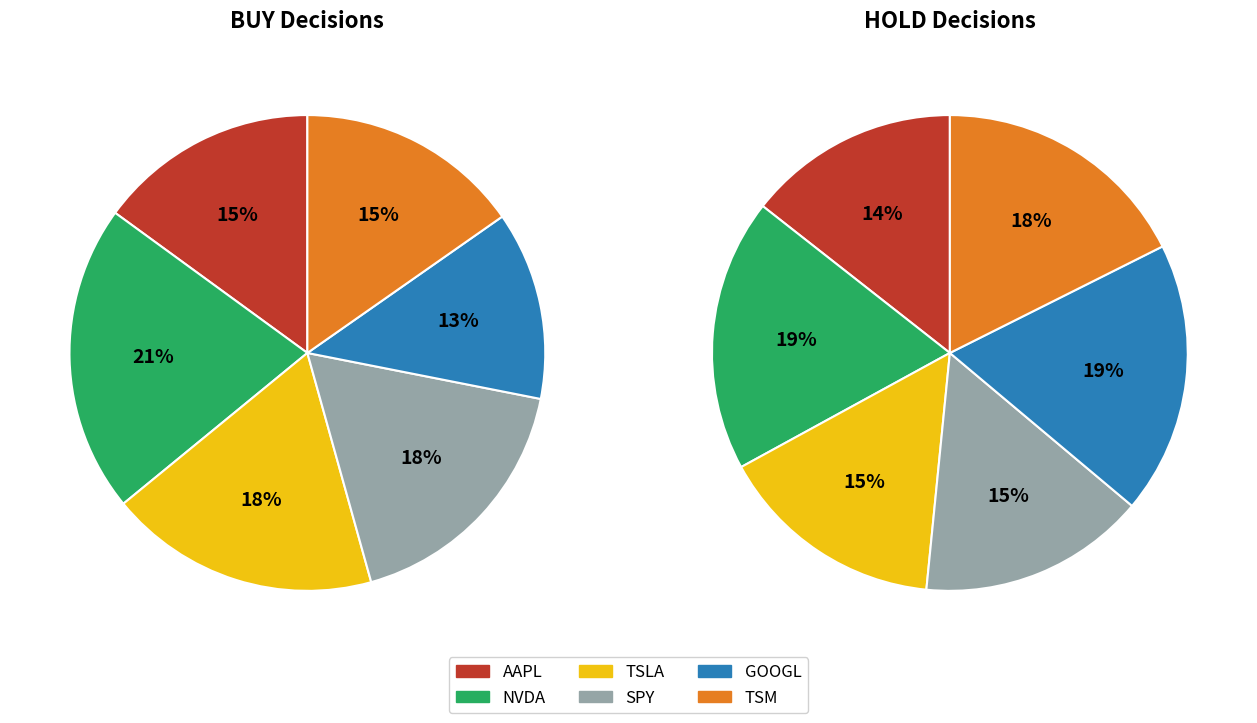

What is the largest slice in the pie chart?

NVDA